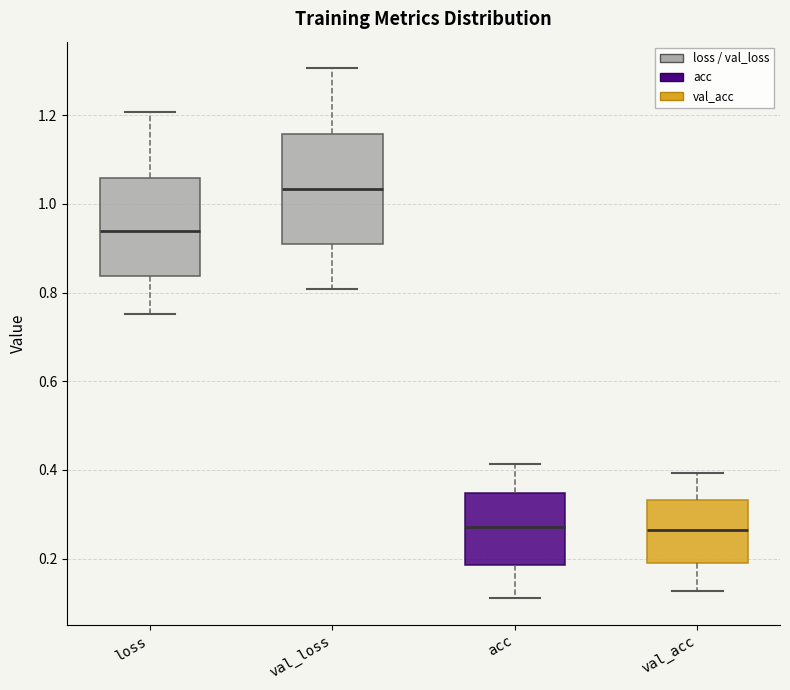

Which box's median line is the highest?

val_loss